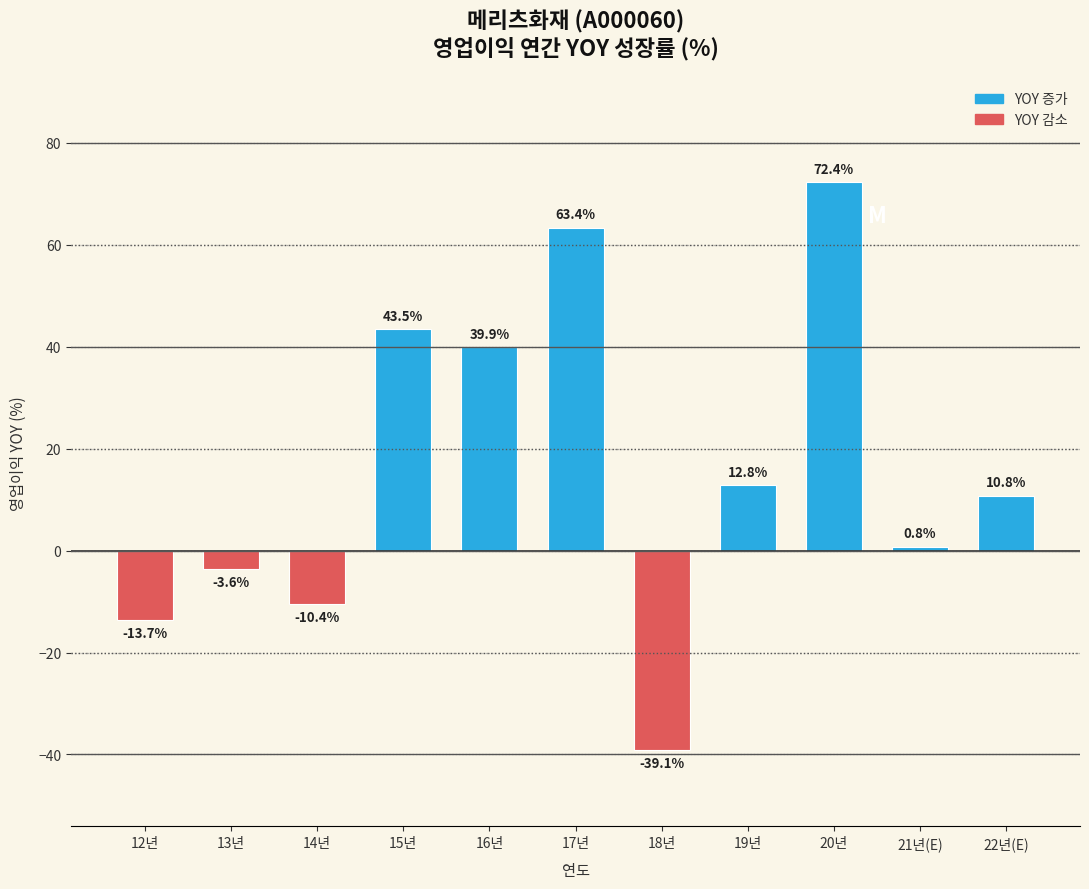

At which label is the value closest to 16?

19년